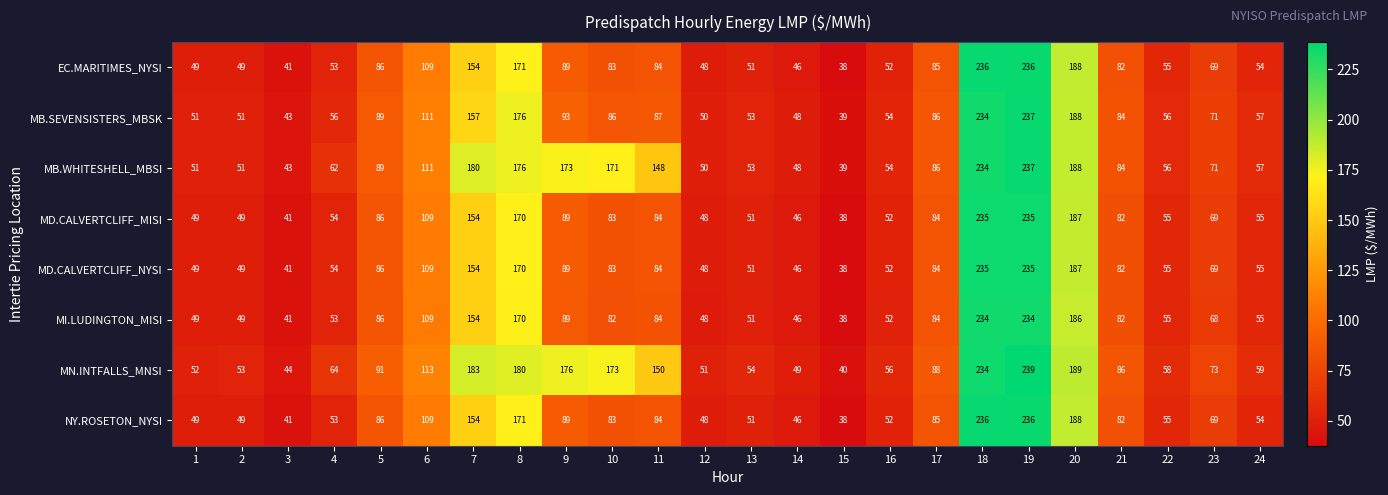

What is the greatest value displayed?

239